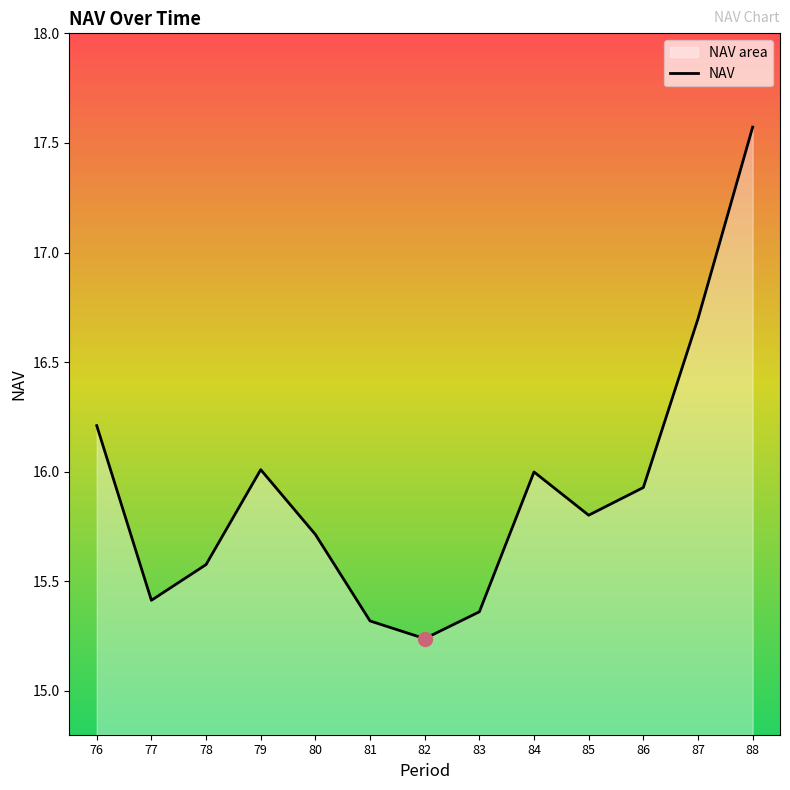

What is the sum of the values at 80 and 85?

31.5